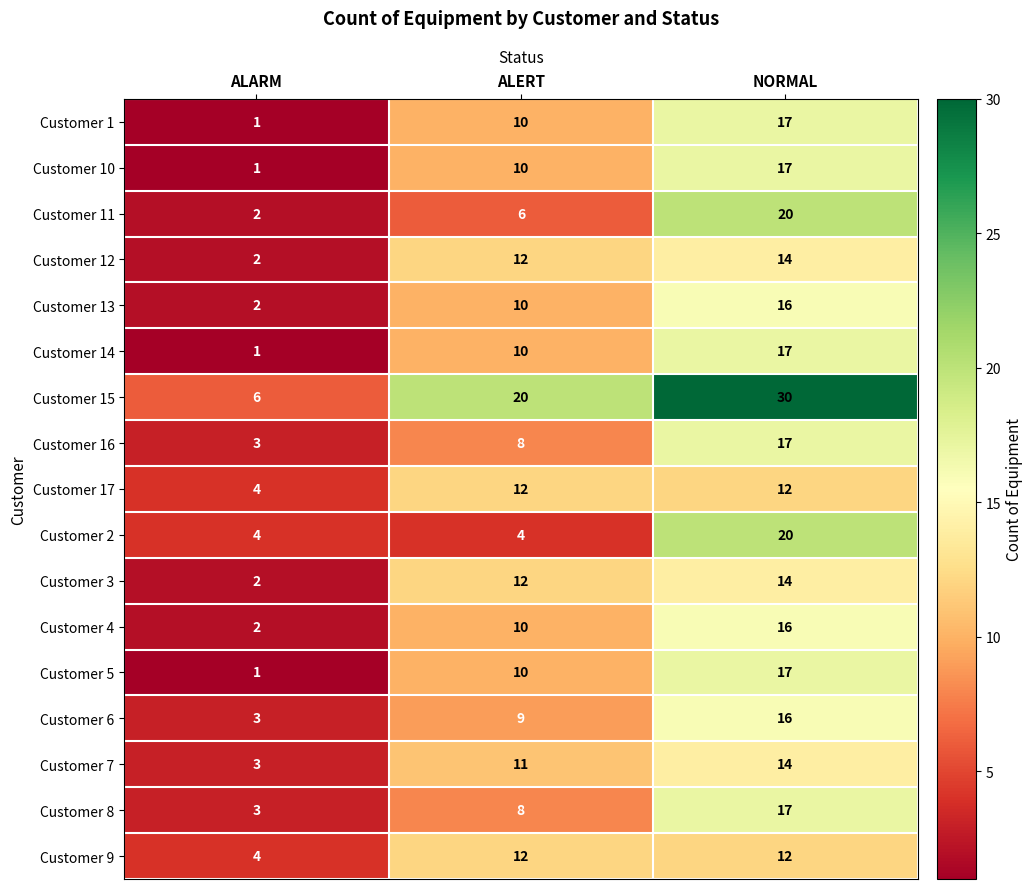

Where is Customer 3 nearest to the value 8?

ALERT